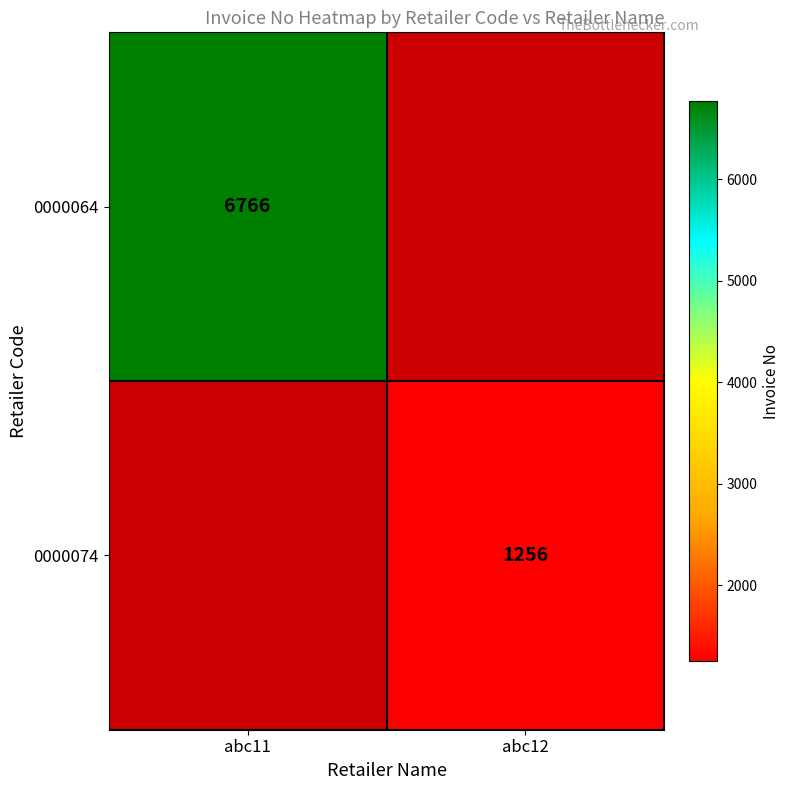

Is it true that 0000064 equals 6766 at abc11?

True